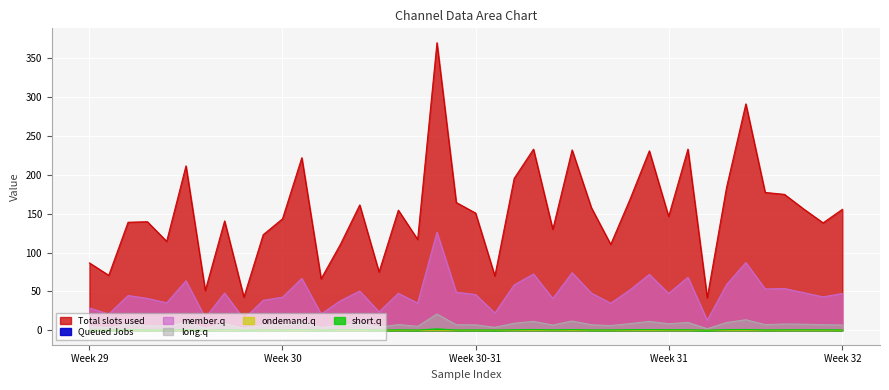

What is the label of the 14th point from the right?

26